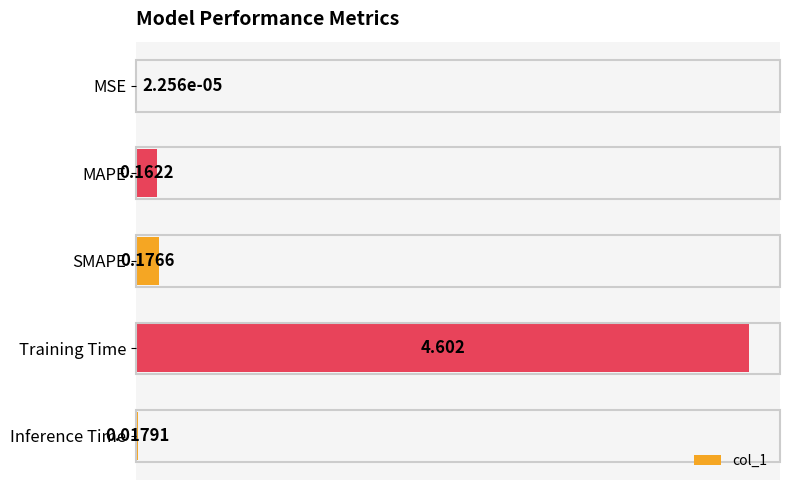

Are the bars horizontal?

Yes